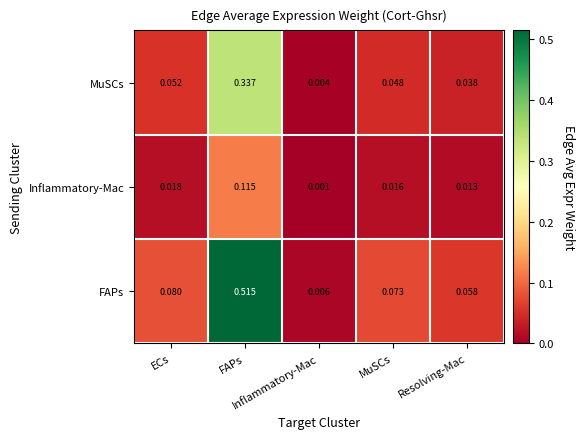

Reading right to left, what are all the values shown in this chart?

row_0: Resolving-Mac=0.1	MuSCs=0.1	Inflammatory-Mac=0.0	FAPs=0.5	ECs=0.1
row_1: Resolving-Mac=0.0	MuSCs=0.0	Inflammatory-Mac=0.0	FAPs=0.1	ECs=0.0
row_2: Resolving-Mac=0.0	MuSCs=0.0	Inflammatory-Mac=0.0	FAPs=0.3	ECs=0.1